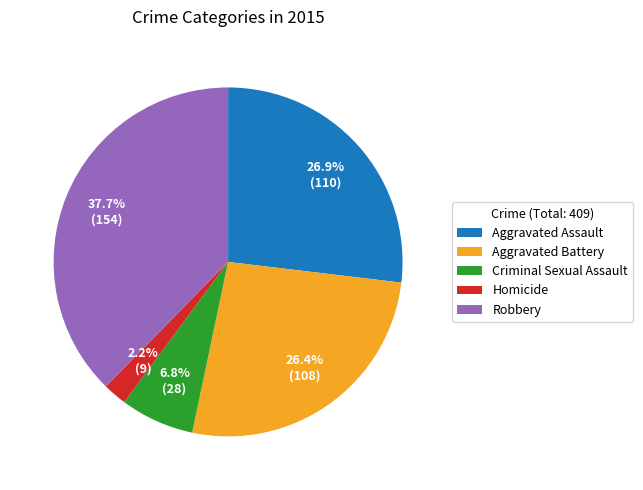

What is the total percentage of Aggravated Assault and Criminal Sexual Assault?

33.7%